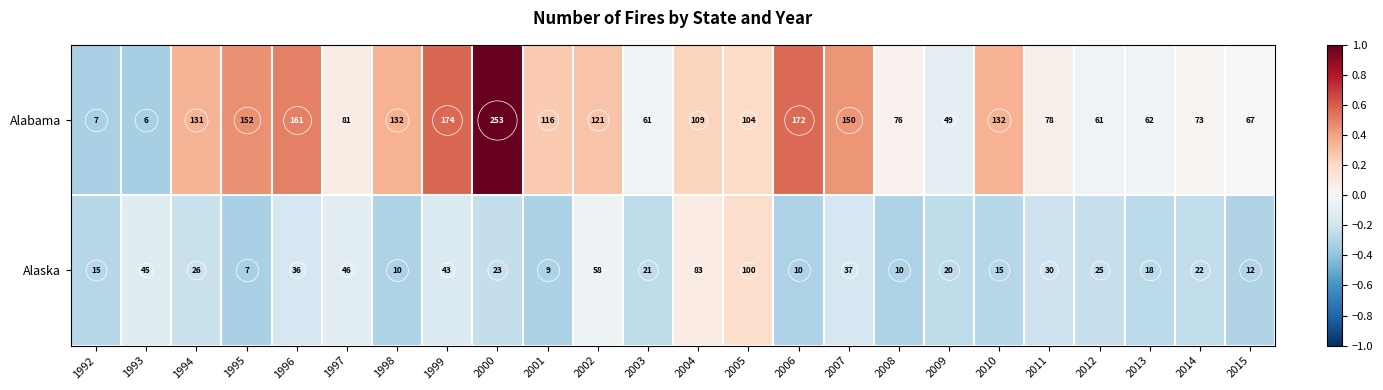

What value does the Alabama series have at 2001?

116